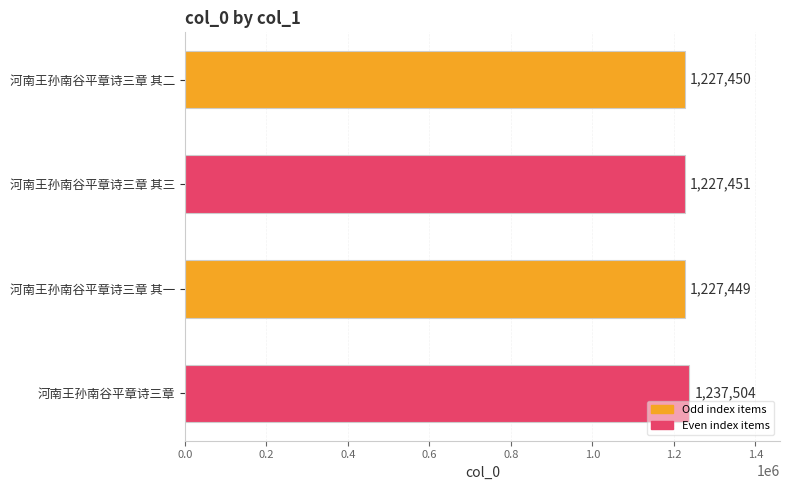

Which label corresponds to the largest value in the chart?

河南王孙南谷平章诗三章